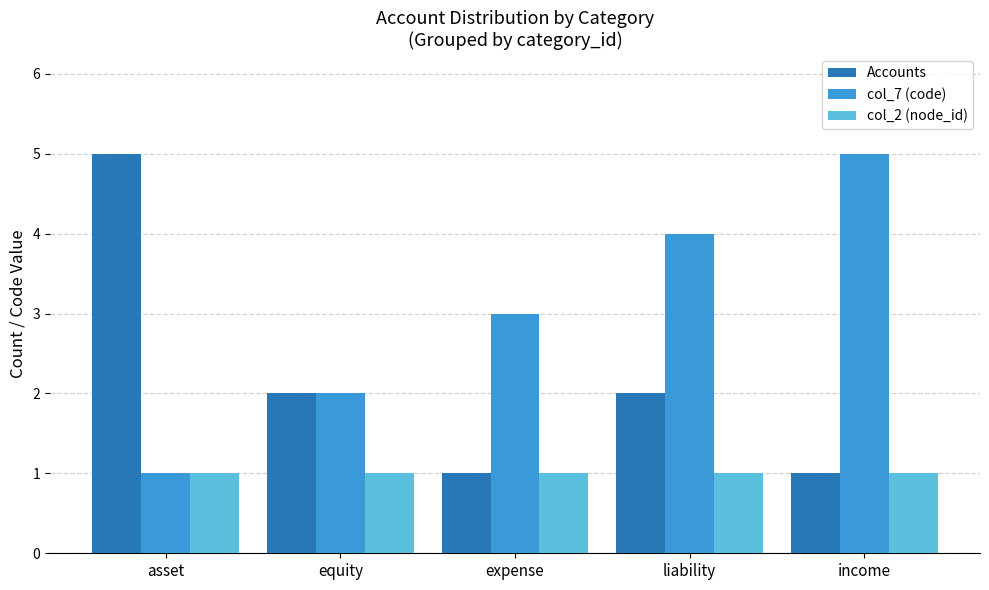

At which label does col_7 (code) reach its minimum?

asset